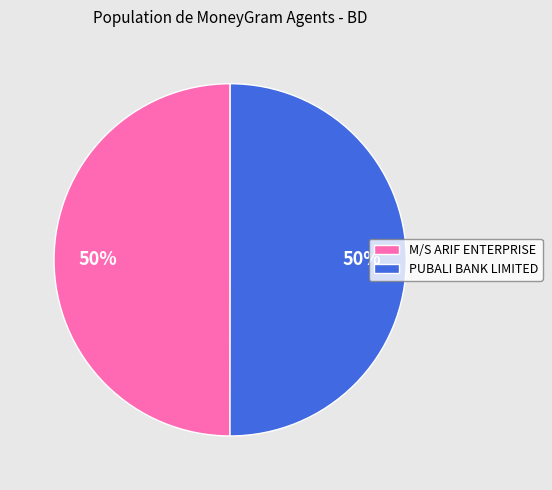

The PUBALI BANK LIMITED slice represents 50% of the pie. True or false?

True